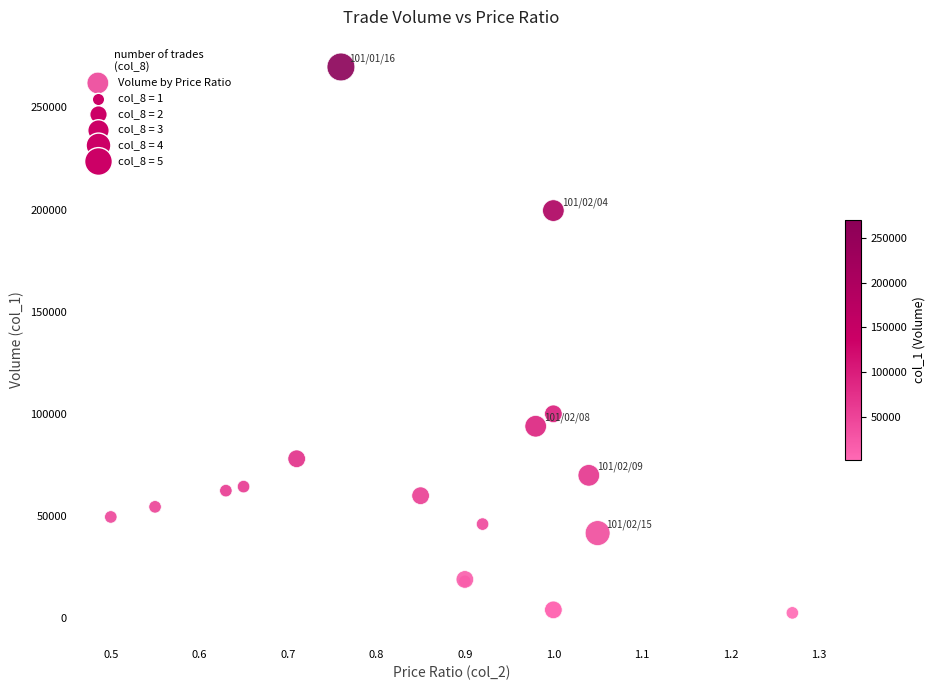

What Y value in the scatter plot is closest to 136175?

100000